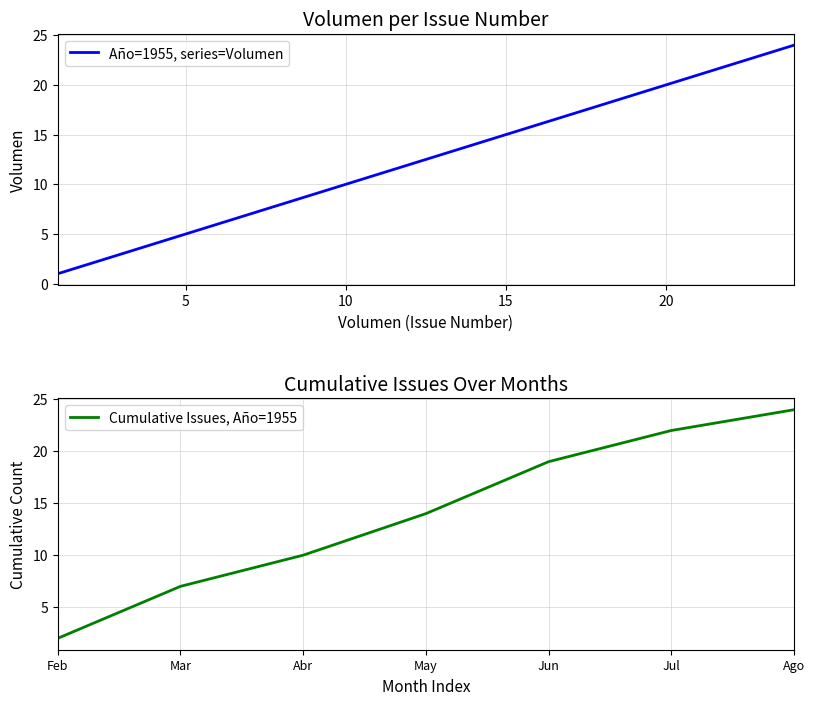

The chart shows a value of 7 at 23. True or false?

False